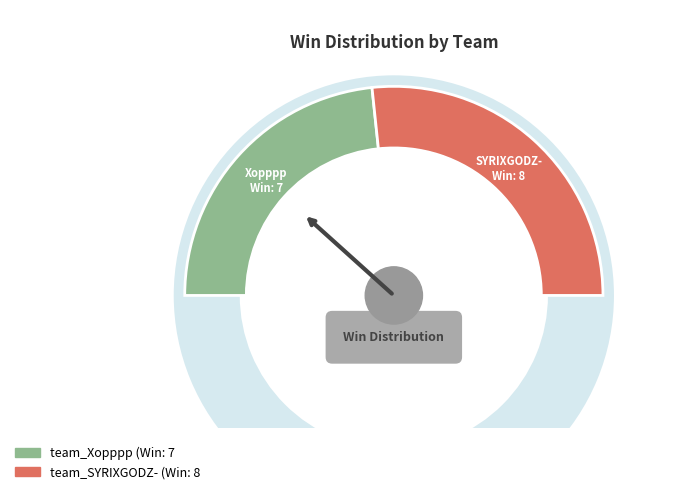

What is the change in value from team_Xopppp to team_SYRIXGODZ-?

+1